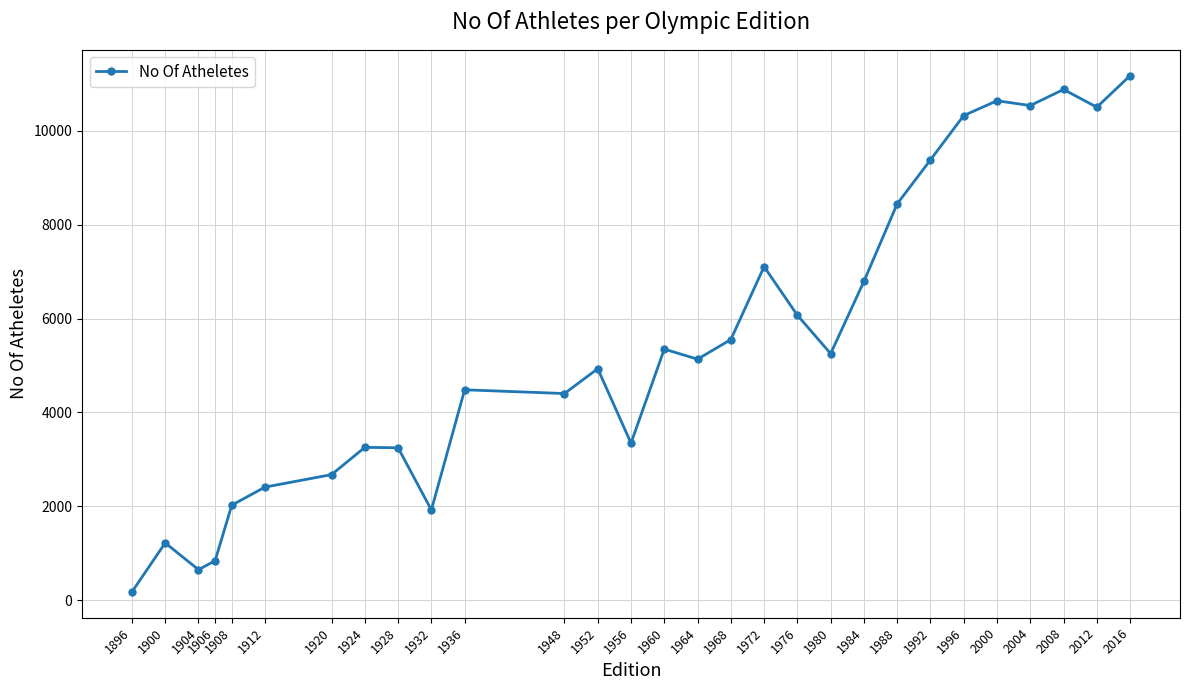

What is the greatest value displayed?

11174